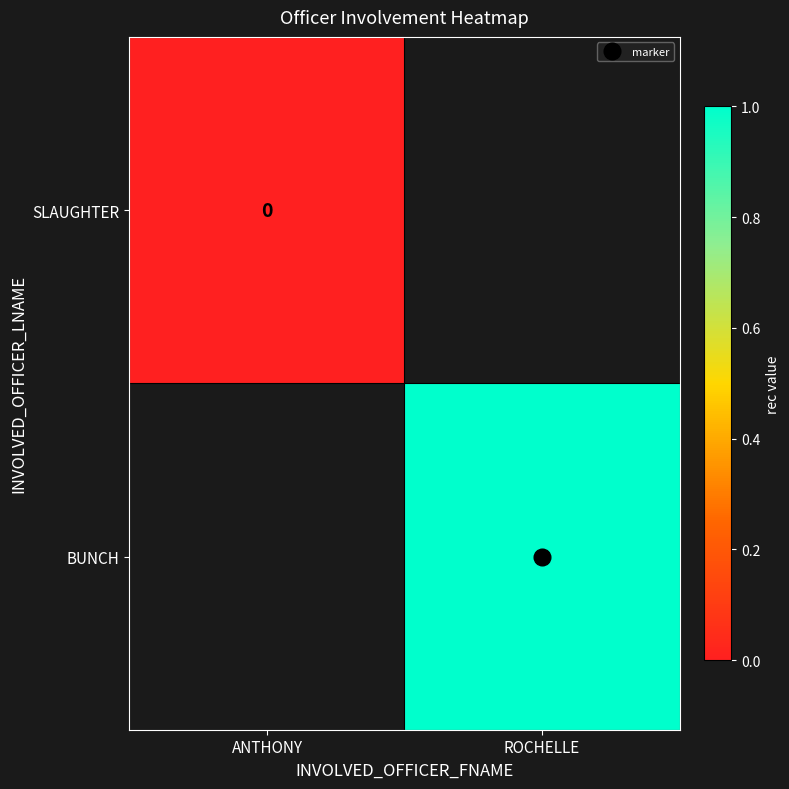

Rank the categories by BUNCH value from lowest to highest.

ANTHONY, ROCHELLE